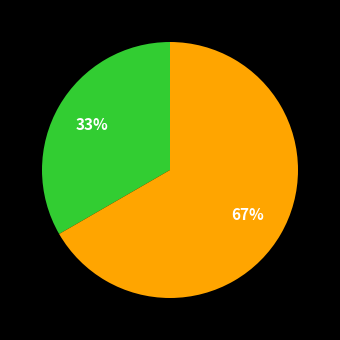

Is there a majority slice in this chart?

Yes